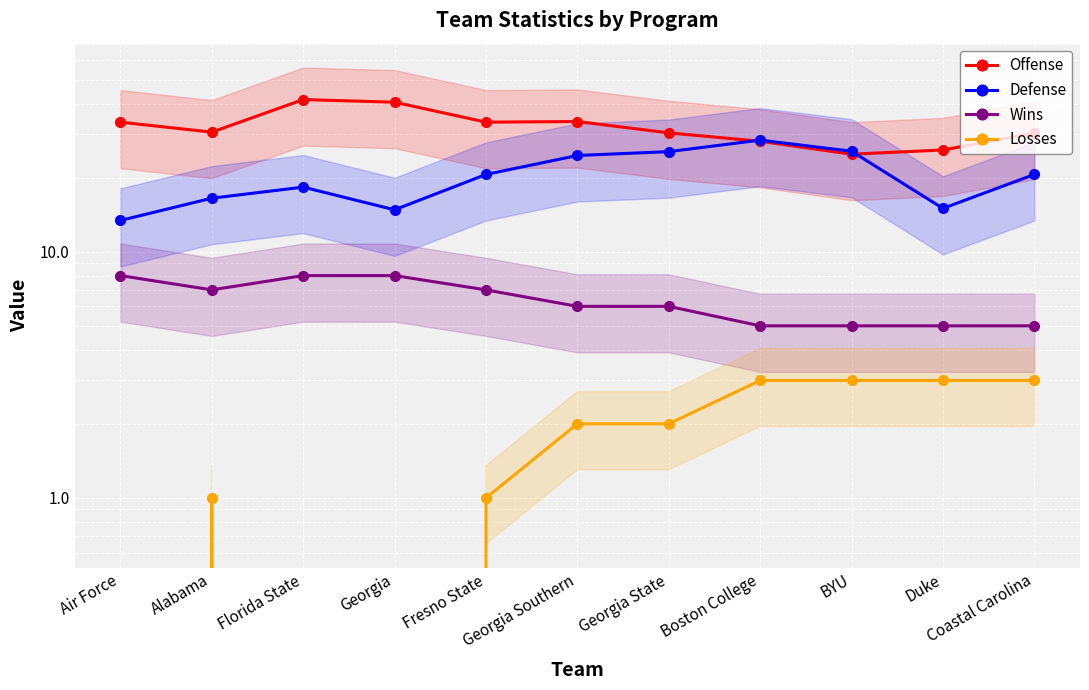

How many categories are shown in the chart?

11